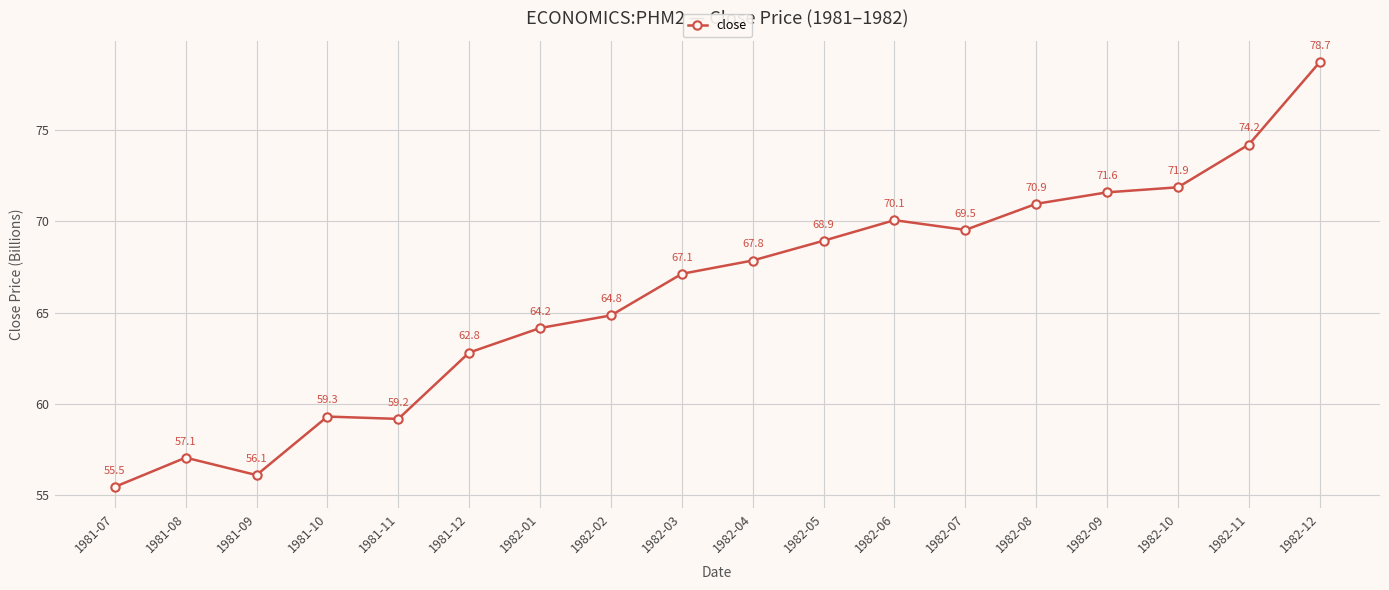

How many interior local valleys (lower than both neighbors) does the data have?

3